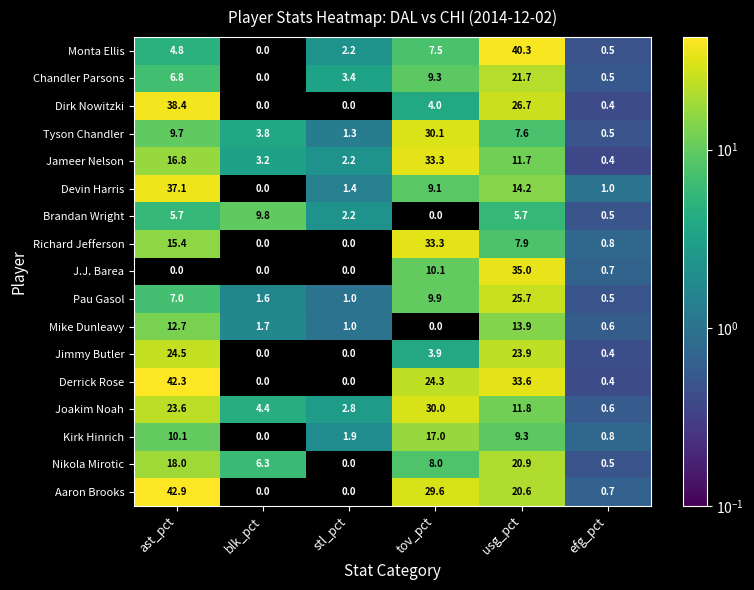

List the labels in order of Devin Harris value, smallest first.

blk_pct, efg_pct, stl_pct, tov_pct, usg_pct, ast_pct